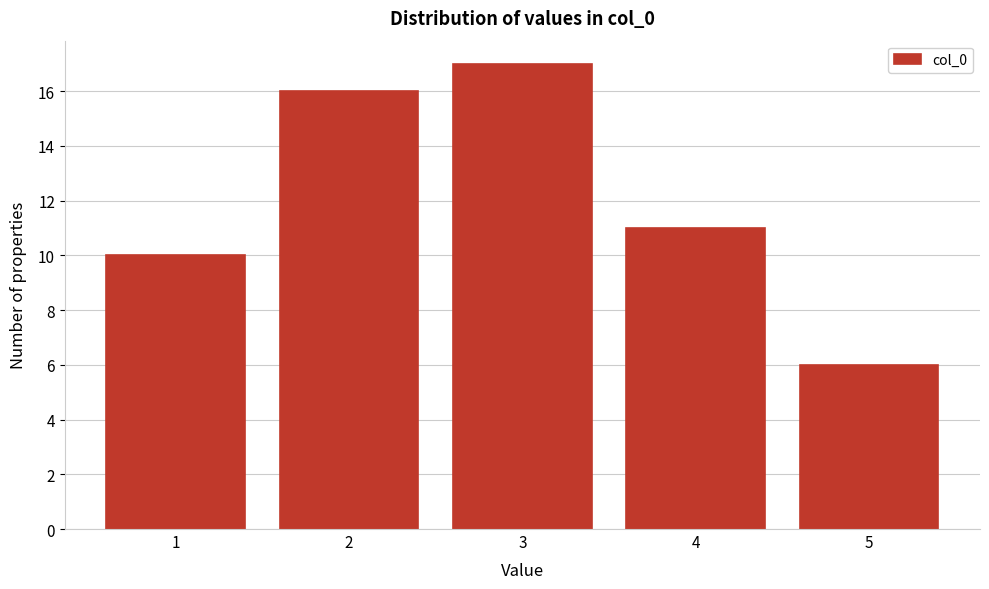

Reading left to right, list every bar in this chart as the range it spans on the x-axis followed by its height. The values are not printed on the chart, so give them approximately, as read against the axis.

0.5 to 1.5: 10
1.5 to 2.5: 16
2.5 to 3.5: 17
3.5 to 4.5: 11
4.5 to 5.5: 6